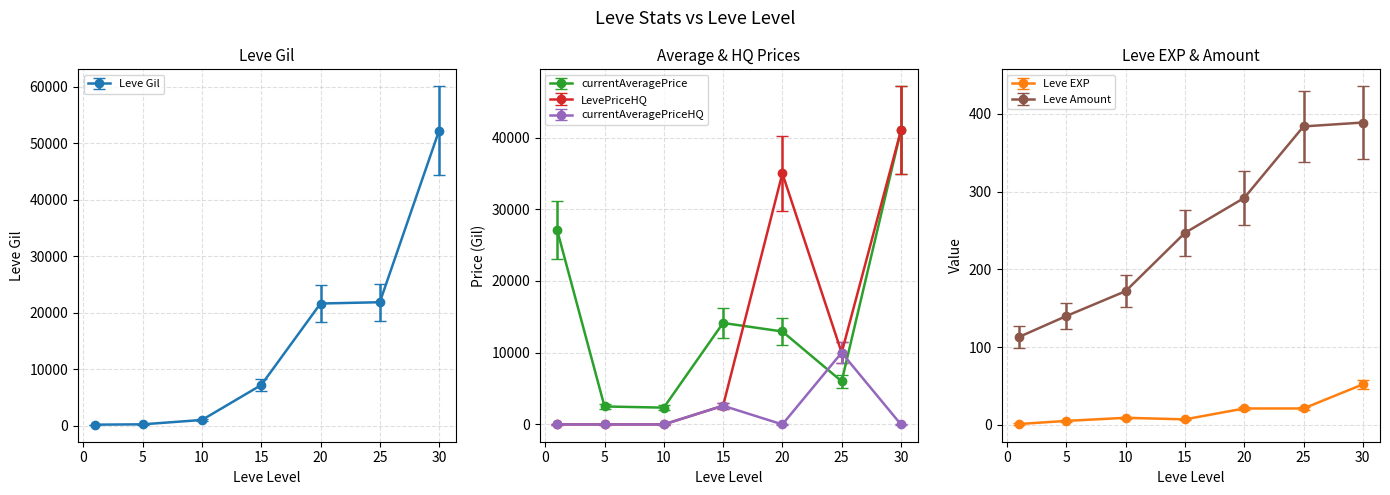

True or false: currentAveragePrice and Leve Amount intersect in this chart.

False